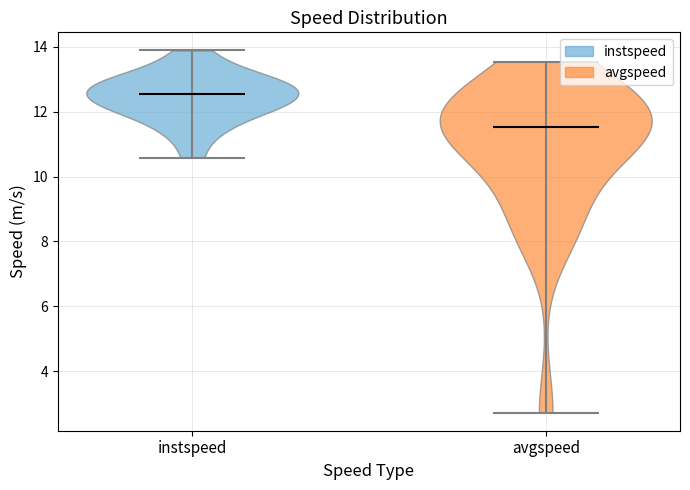

Where does the median line of the violin for avgspeed sit on the y-axis? The values are not printed on the chart, so give them approximately, as read against the axis.

11.6